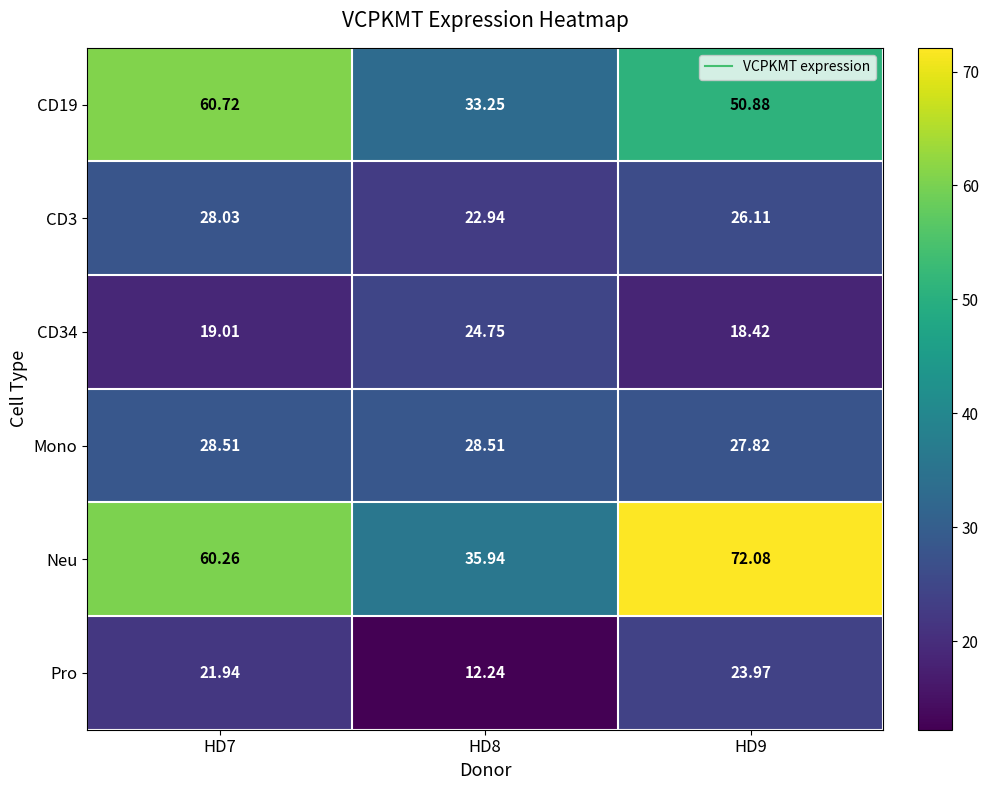

Count the number of data series in this chart.

6